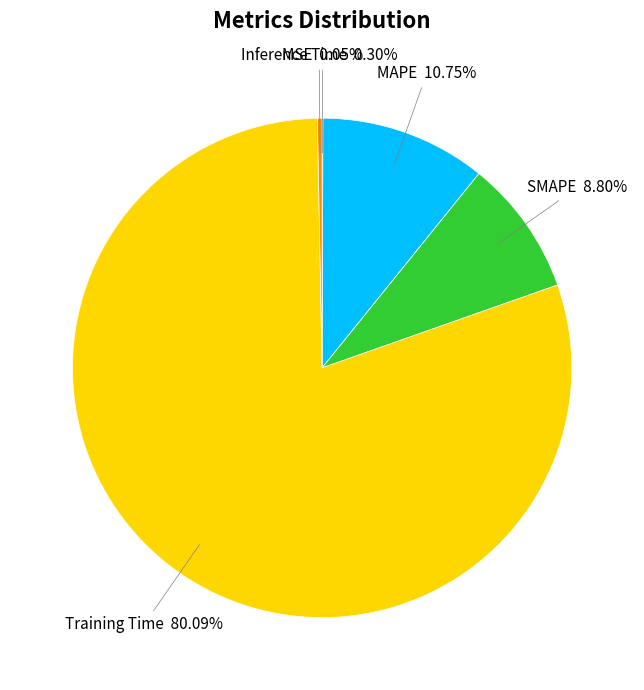

Is there a majority slice in this chart?

Yes